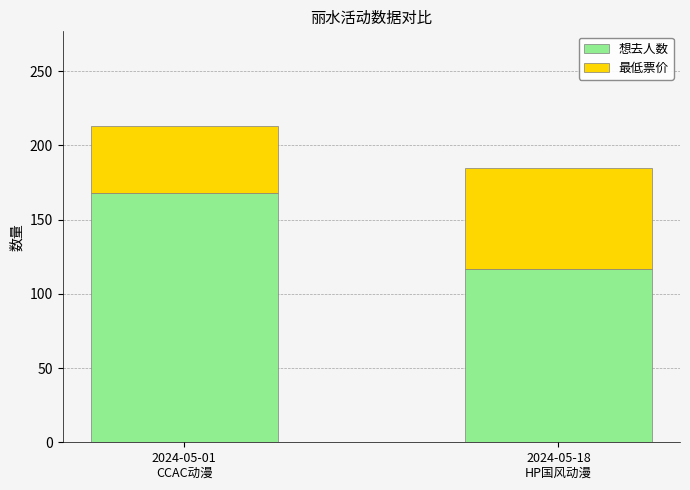

What is the difference between the maximum and minimum values in the 想去人数 series?

51